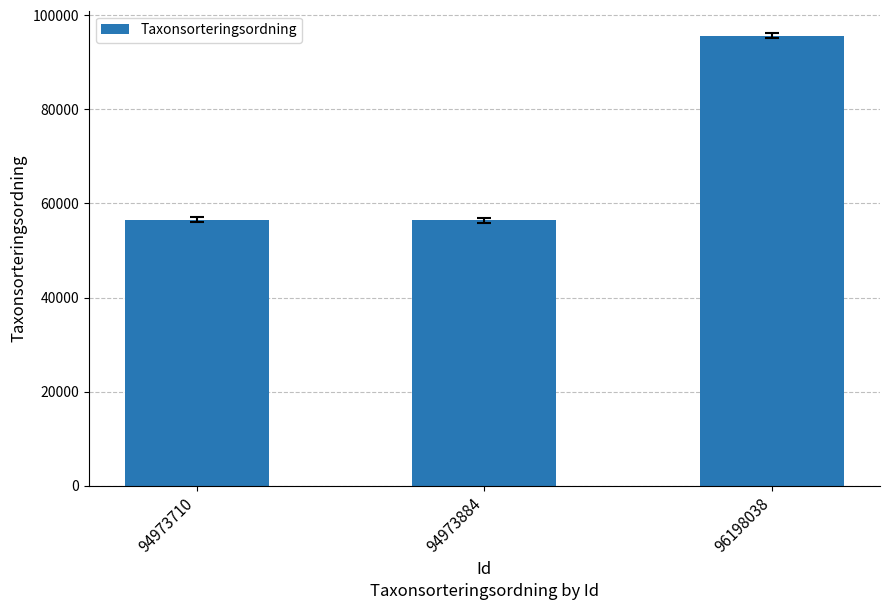

Are the bars horizontal?

No